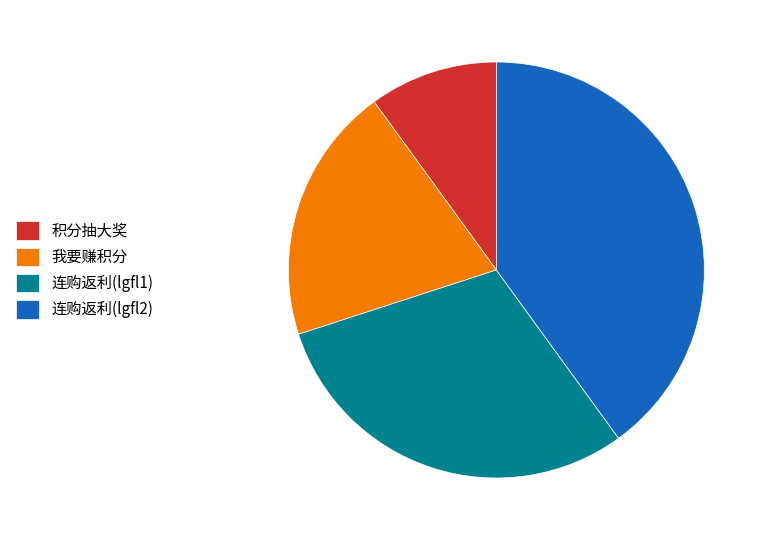

Does 连购返利(lgfl2) represent more than half of the total?

No